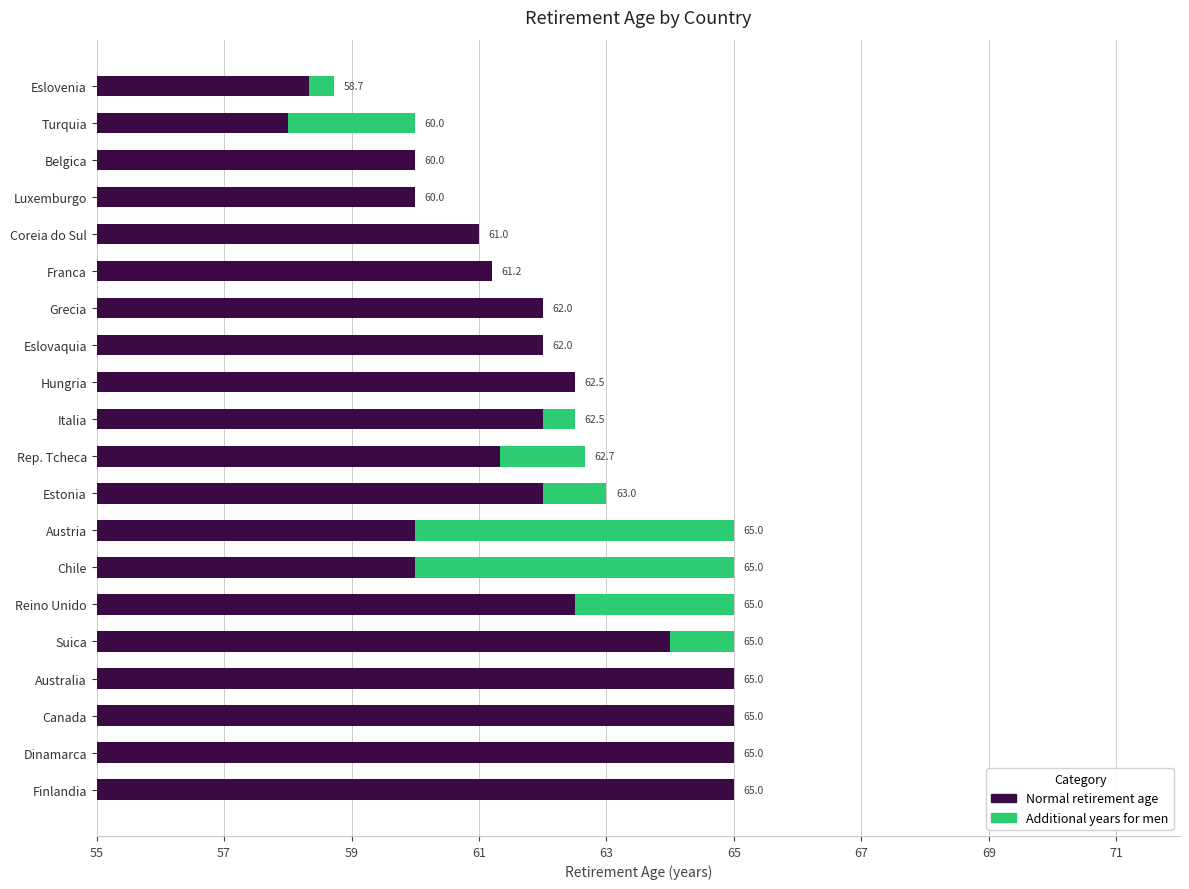

Rank the series by their average value, from highest to lowest.

Normal retirement age, Additional years for men